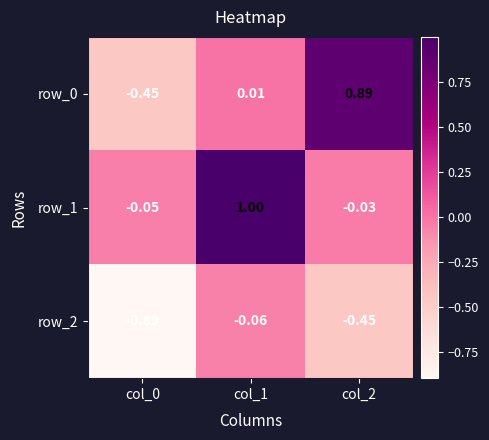

What is the difference between the maximum and minimum values in the row_0 series?

1.3